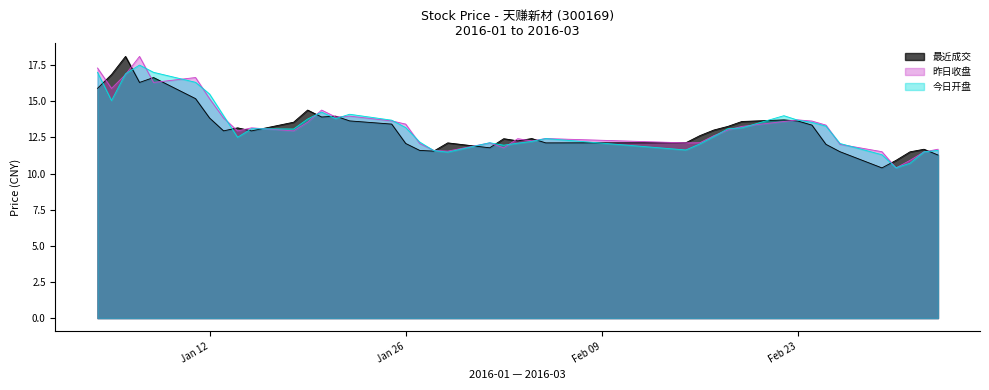

What are all the series names shown in the legend?

最近成交, 昨日收盘, 今日开盘